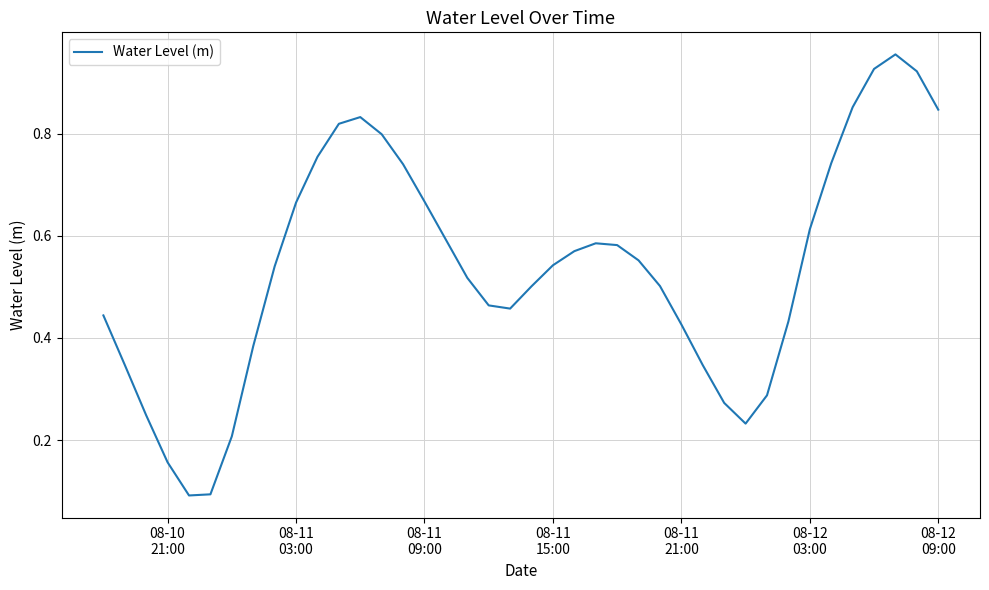

Is this an area chart (filled region under the line)?

No